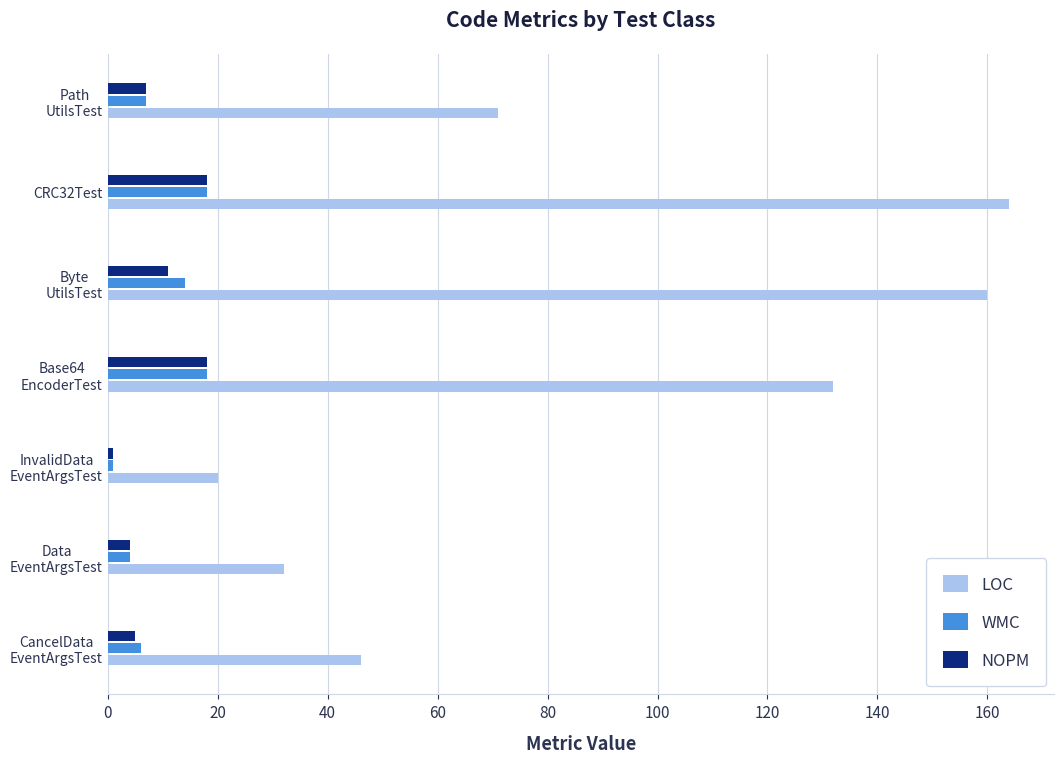

At which category is the sum across all series the highest?

CRC32Test